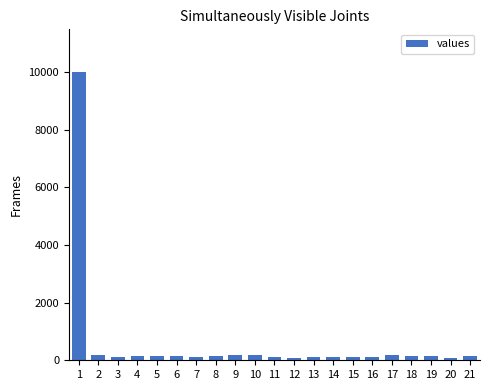

What is the difference between the second highest and minimum values?

108